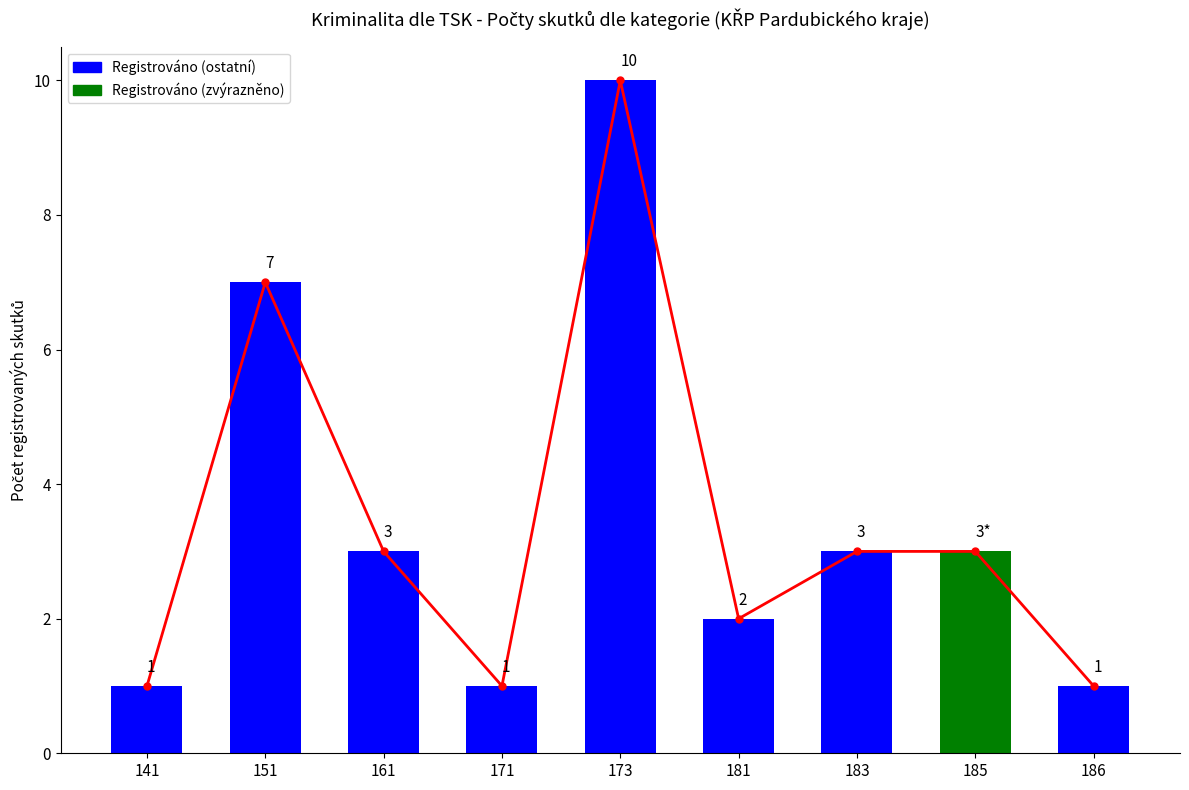

Reading left to right, list all the values displayed in this chart.

1	7	3	1	10	2	3	3	1